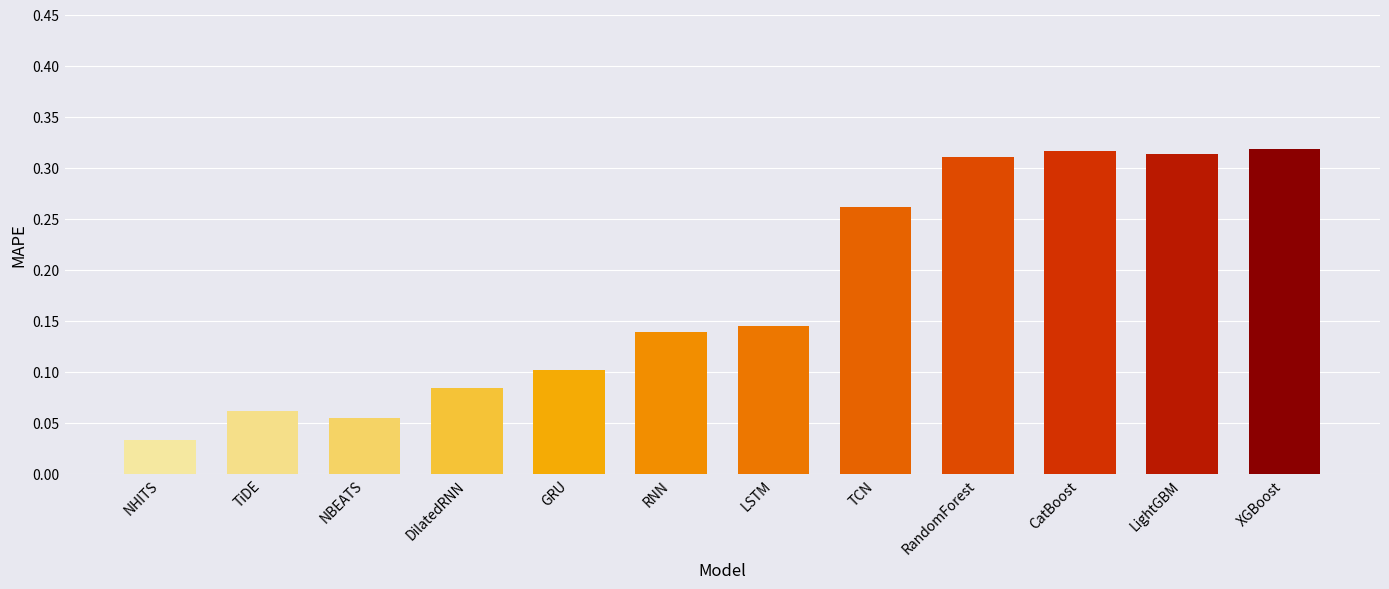

The value at NBEATS is 0.0. True or false?

False